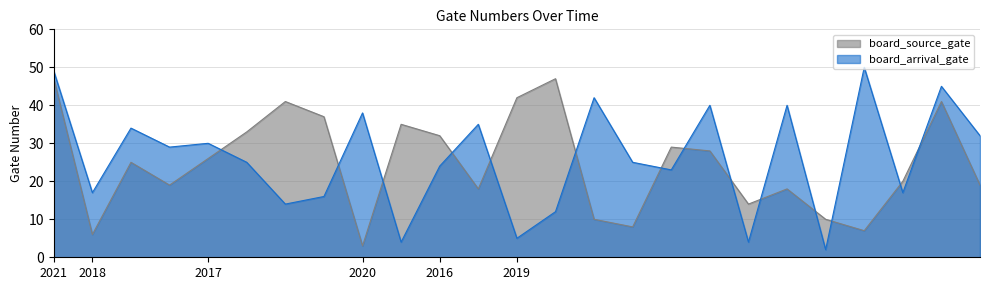

True or false: board_source_gate has more than 1 points higher than both neighbors.

True